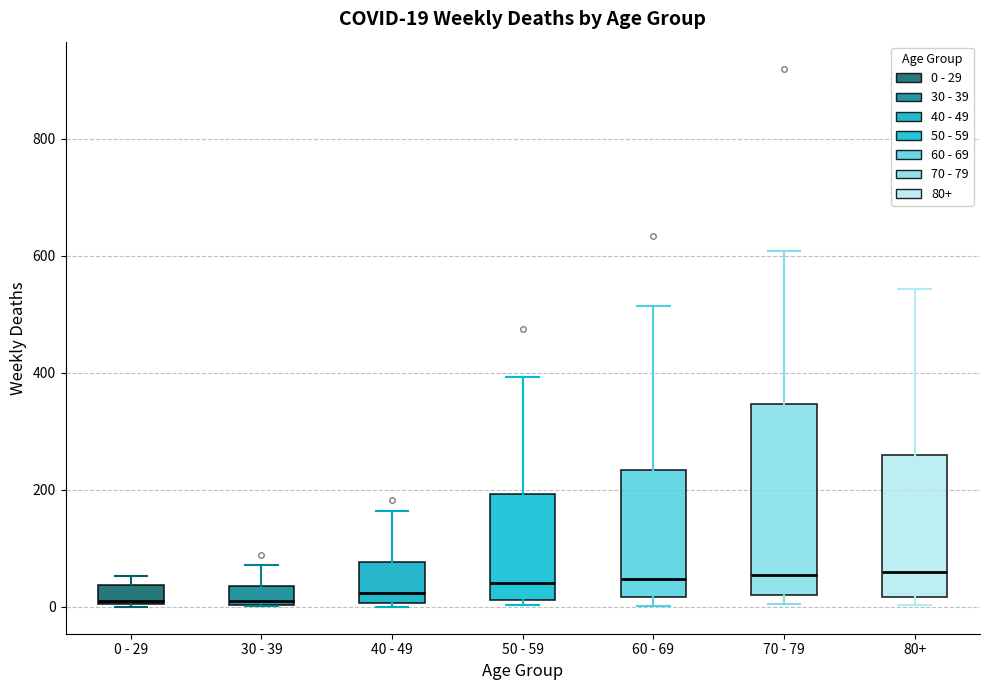

Comparing the boxes themselves (not the whiskers), which one is the tallest?

70 - 79